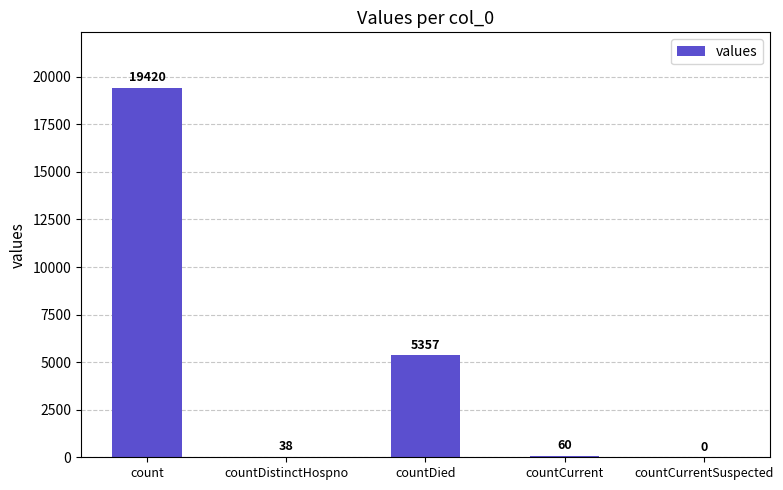

How many values are above zero?

4